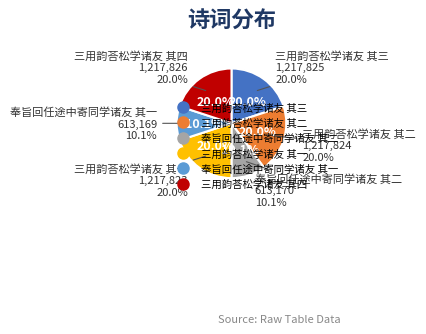

Is there a majority slice in this chart?

No